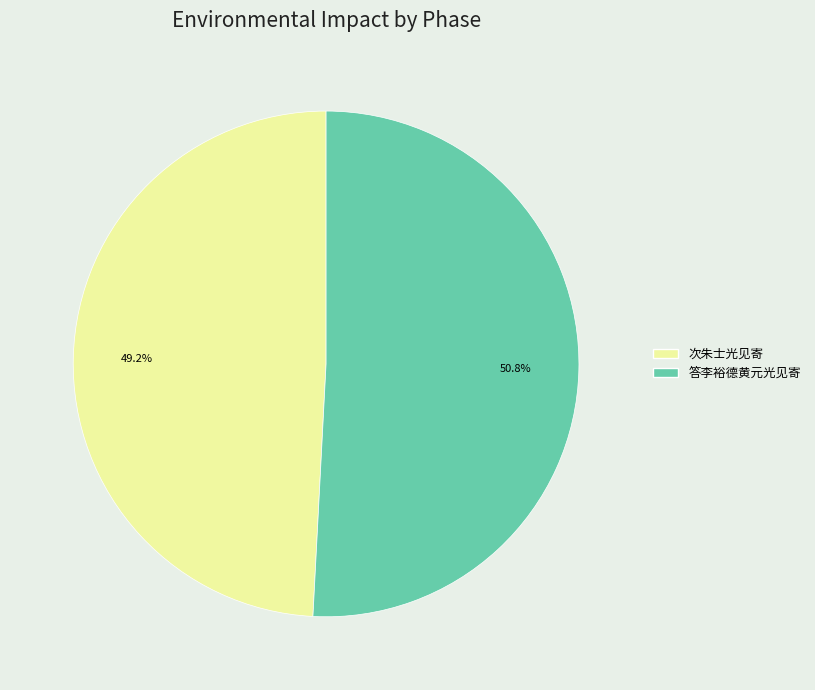

To the nearest percent, what is the difference between the largest and smallest slice percentages?

2%